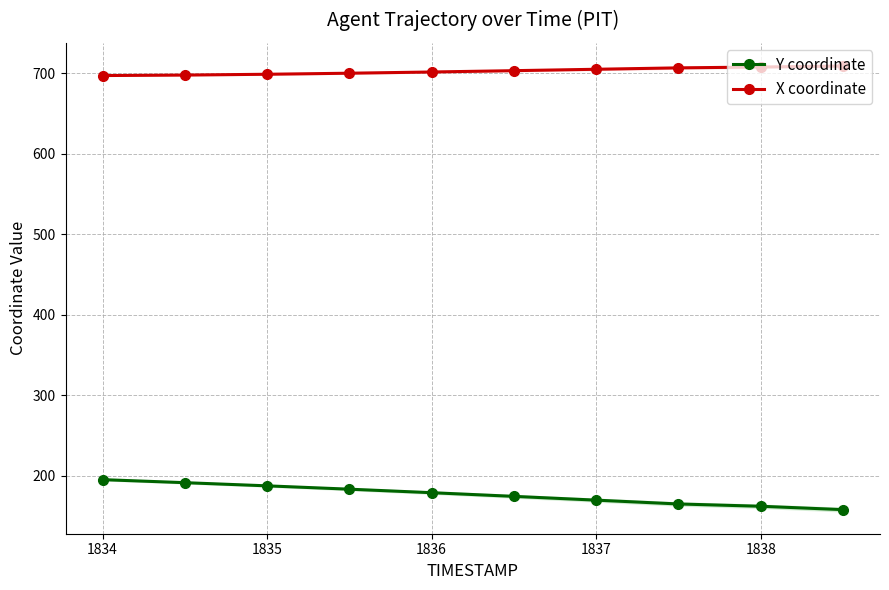

What is the difference between the highest and lowest values at 1835?

511.2